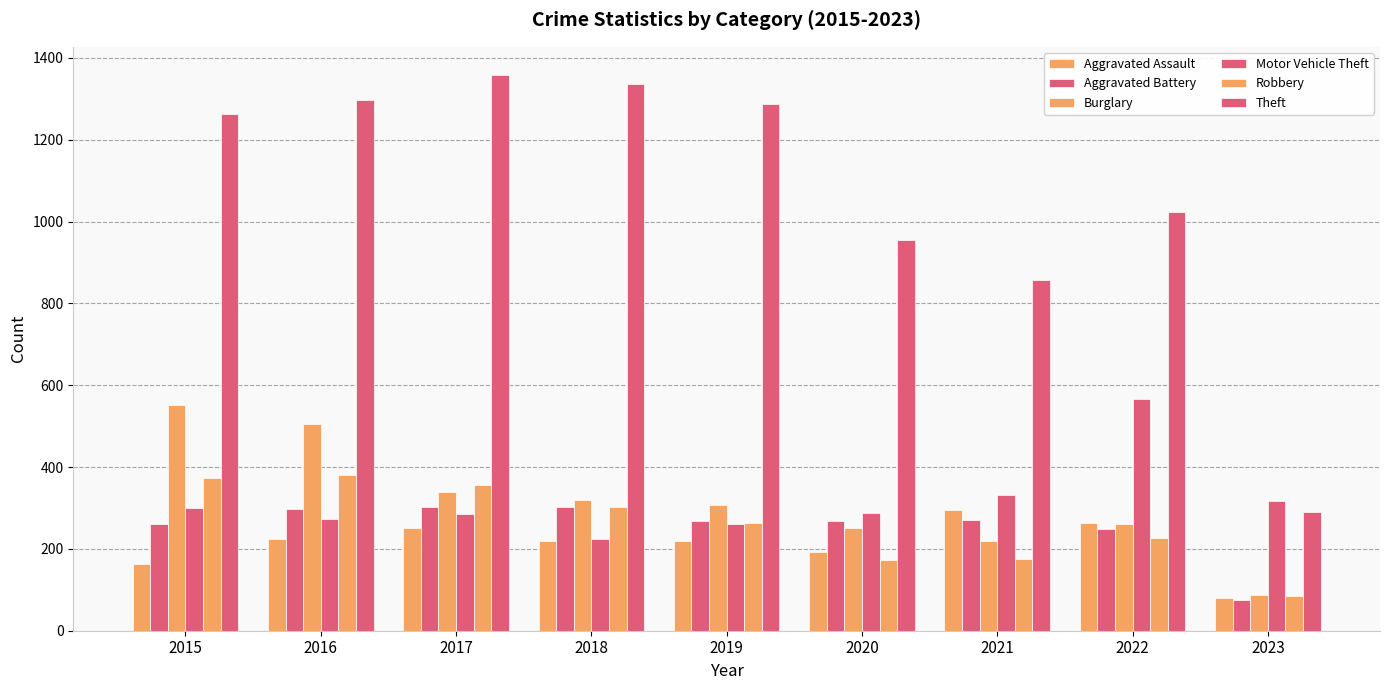

Which series has the widest spread of values?

Theft